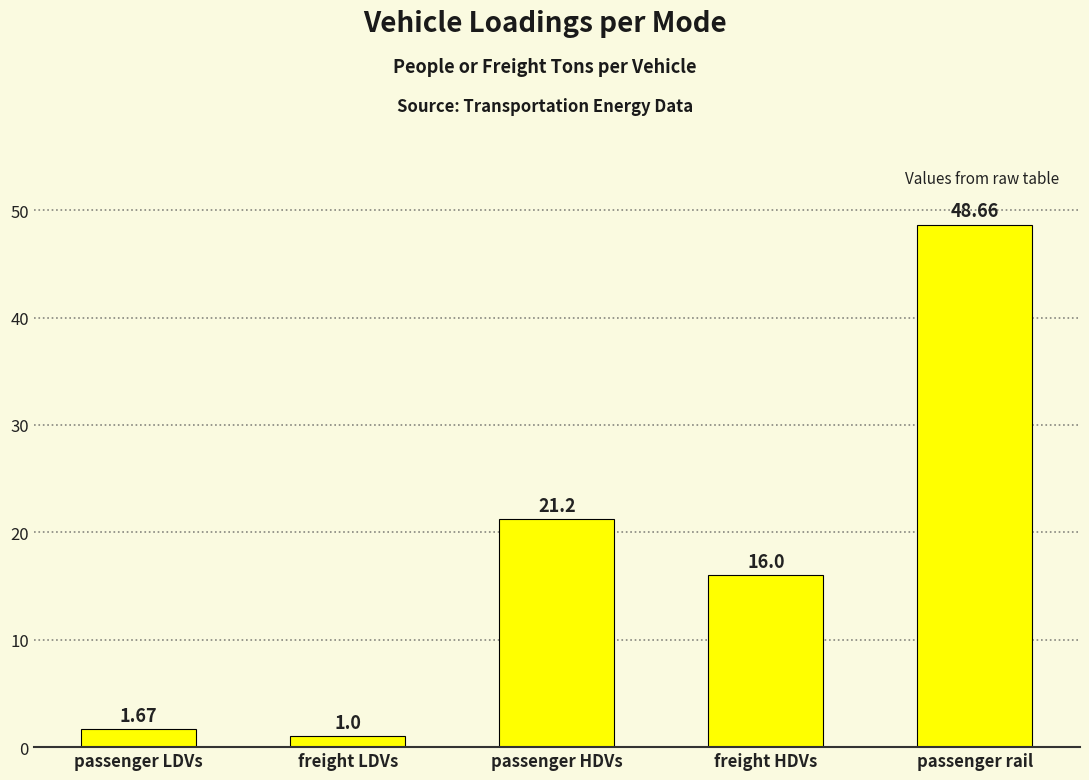

List the labels in order of value, largest first.

passenger rail, passenger HDVs, freight HDVs, passenger LDVs, freight LDVs